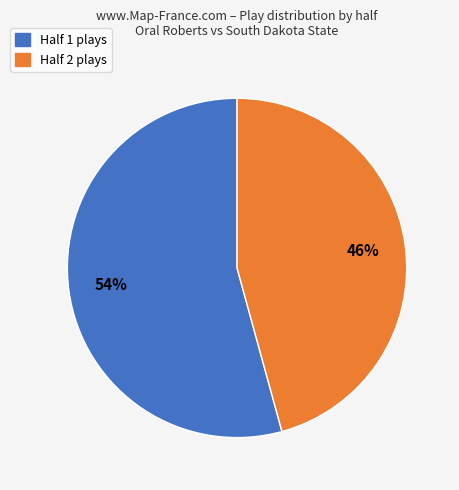

Count the number of slices in the pie.

2